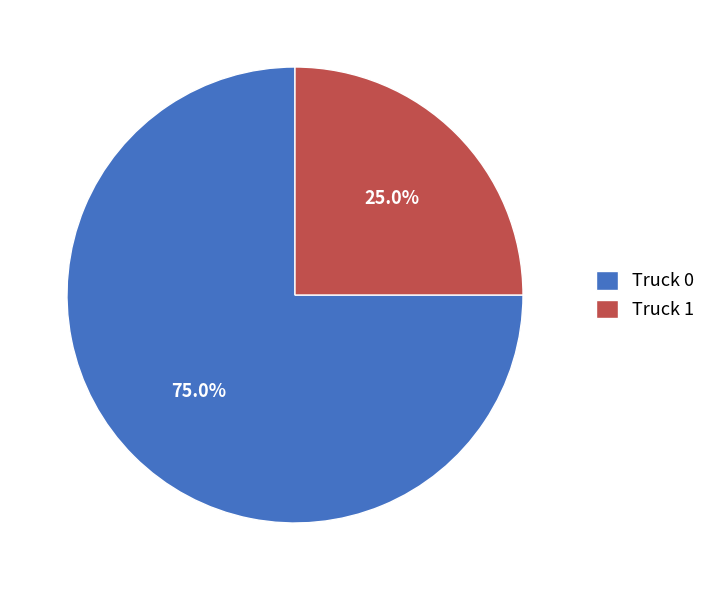

To the nearest percent, what percentage of the pie is Truck 0?

75%